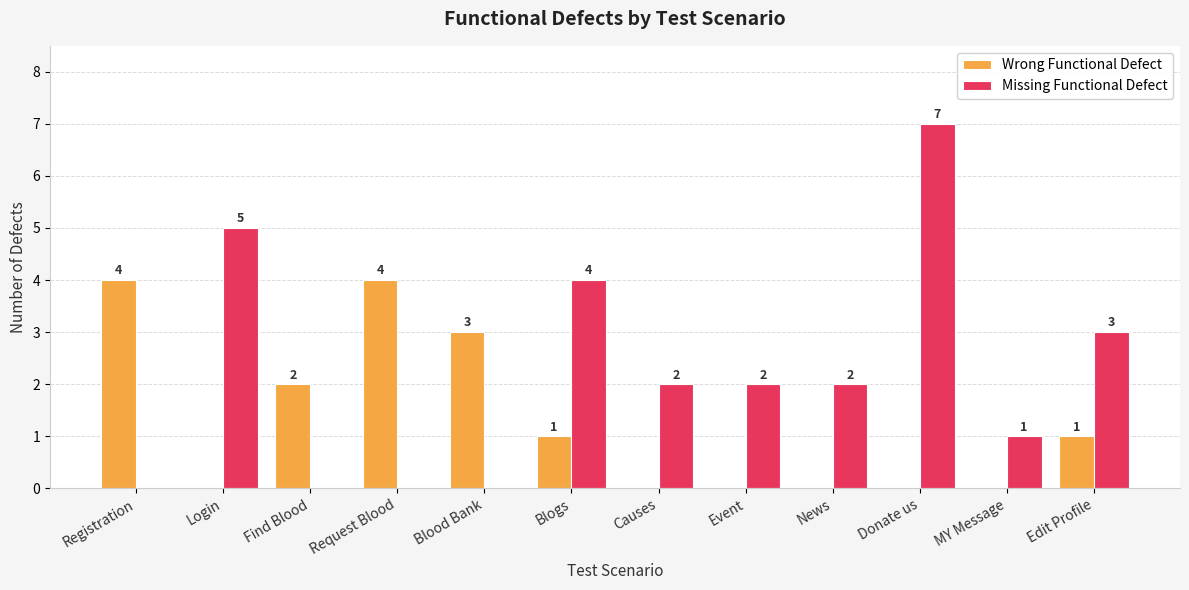

How many data points does each series have?

12